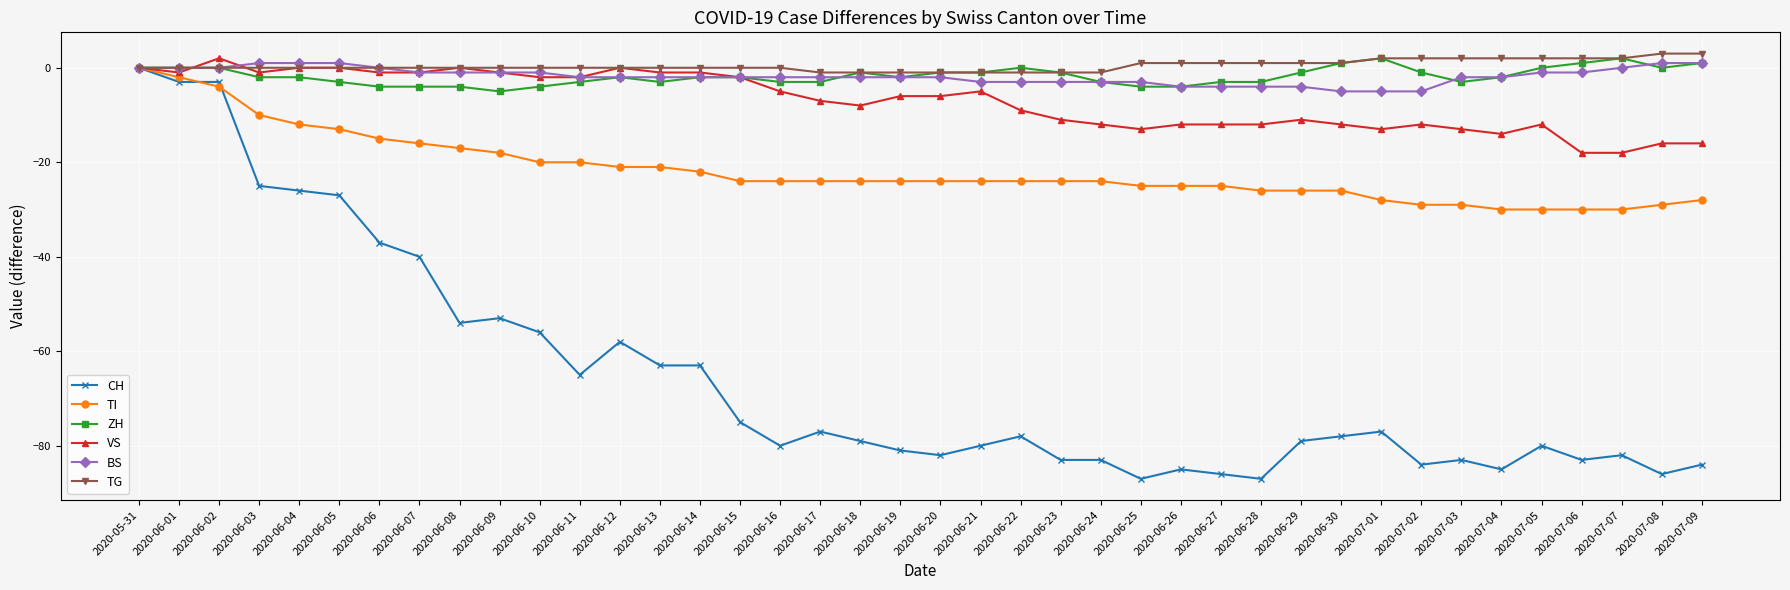

What is the average value of the TI series?

-22